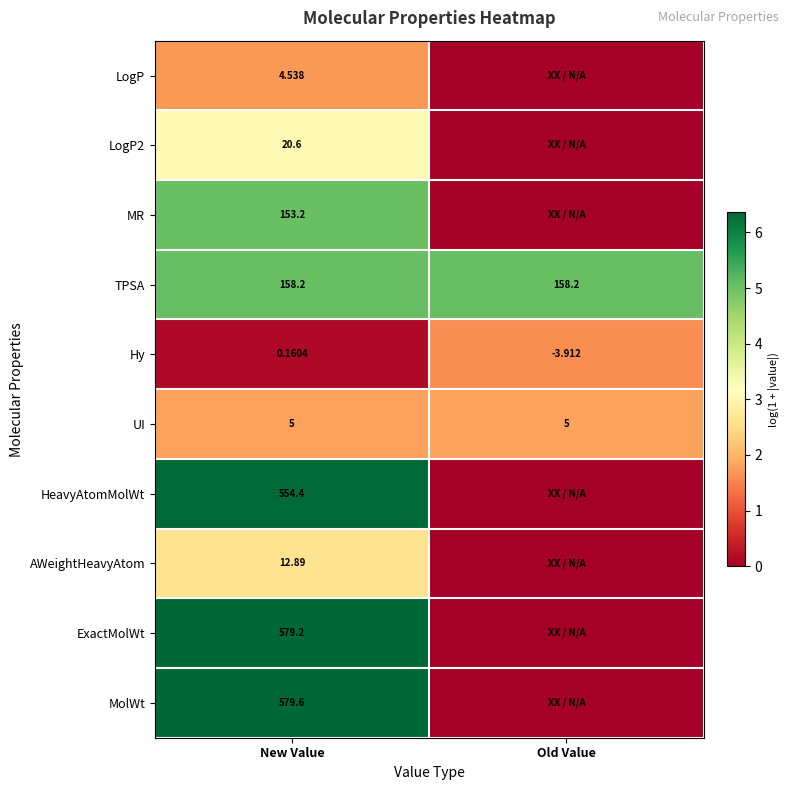

At which label does Hy reach its minimum?

Old Value